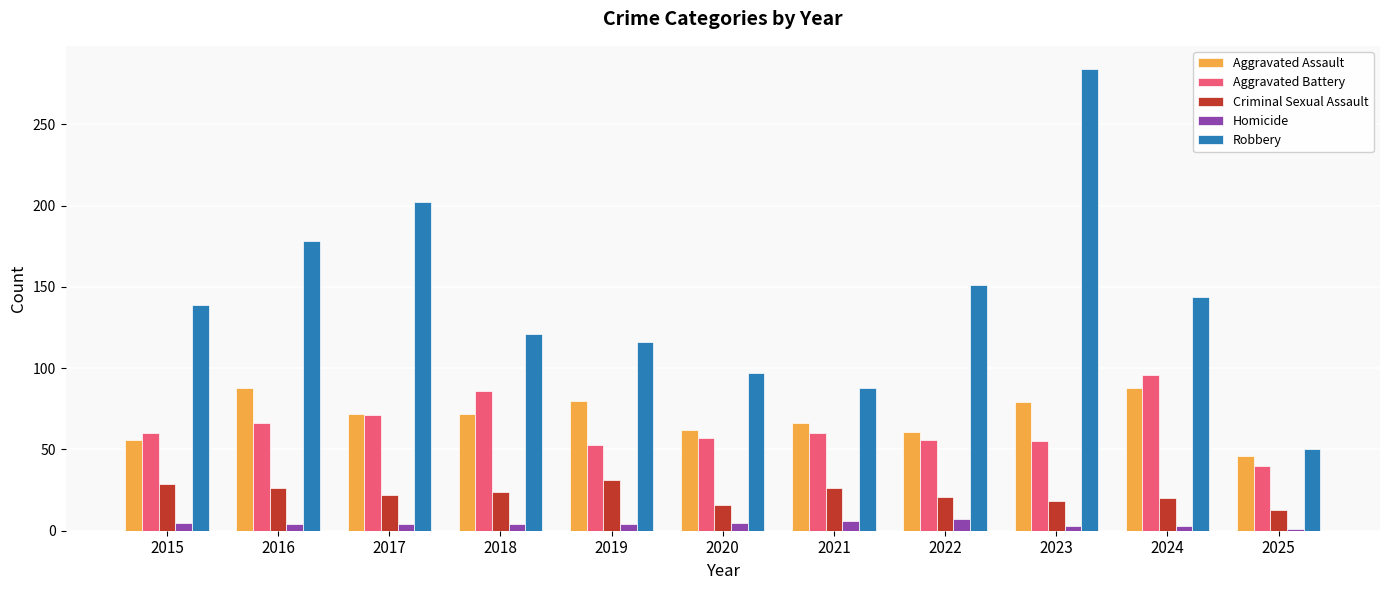

What is the maximum value for Robbery?

284